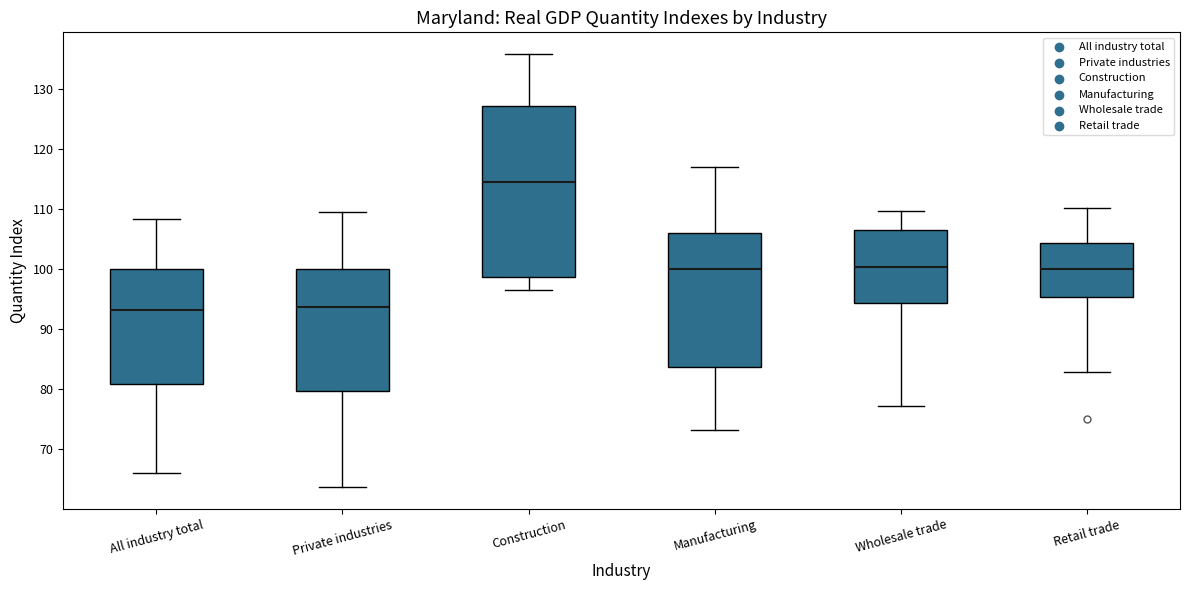

Reading left to right, read every box against the y-axis: the position of its median line, the range the box covers, and the ends of its whiskers. The values are not printed on the chart, so give them approximately, as read against the axis.

All industry total: median 93, box 81 to 100, whiskers 66 to 108
Private industries: median 94, box 80 to 100, whiskers 64 to 110
Construction: median 115, box 99 to 127, whiskers 97 to 136
Manufacturing: median 100, box 84 to 106, whiskers 73 to 117
Wholesale trade: median 100, box 94 to 107, whiskers 77 to 110
Retail trade: median 100, box 95 to 104, whiskers 83 to 110